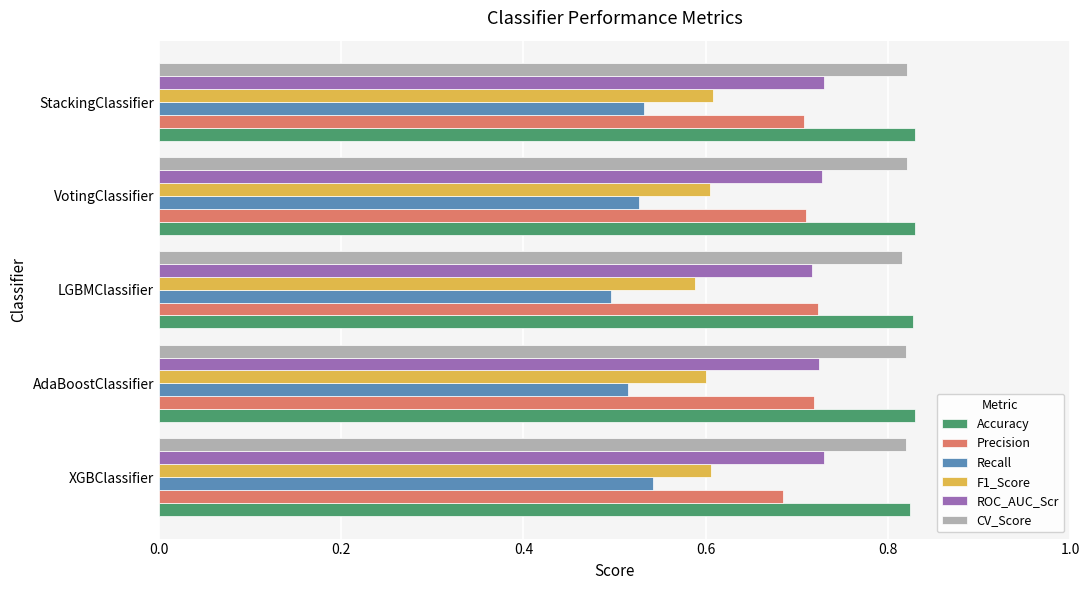

At how many categories does at least one series exceed 0?

5